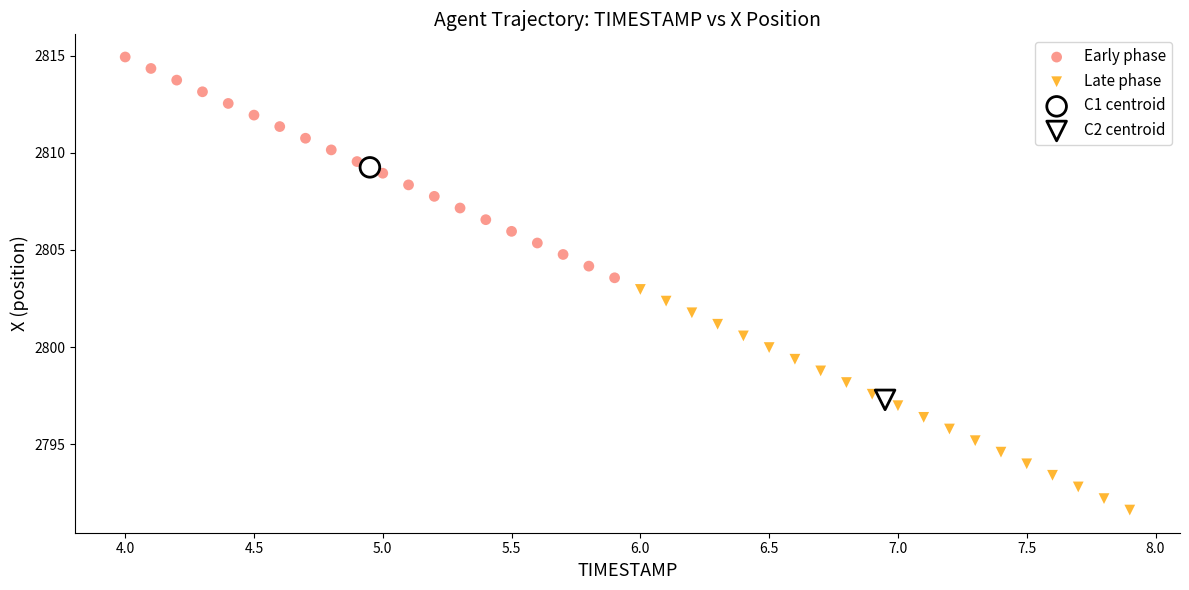

What are all the series names shown in the legend?

Early phase, Late phase, C1 centroid, C2 centroid